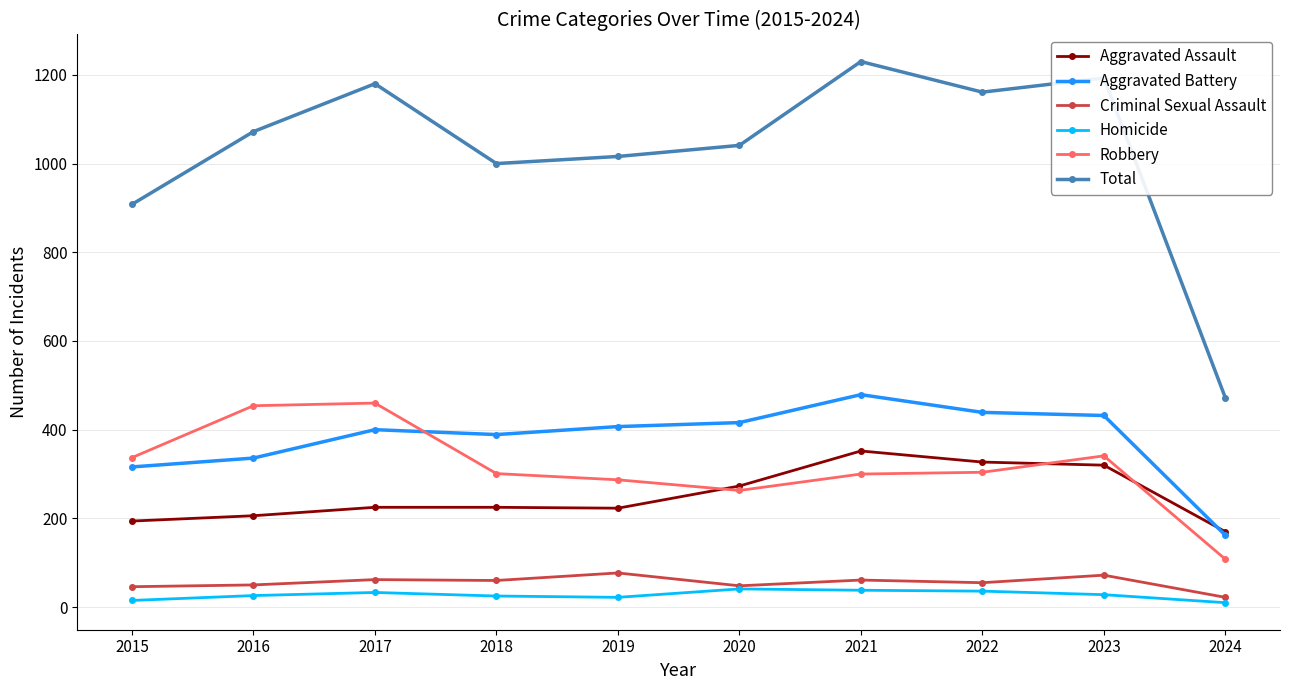

The Total series shows 1263 at 2015. True or false?

False